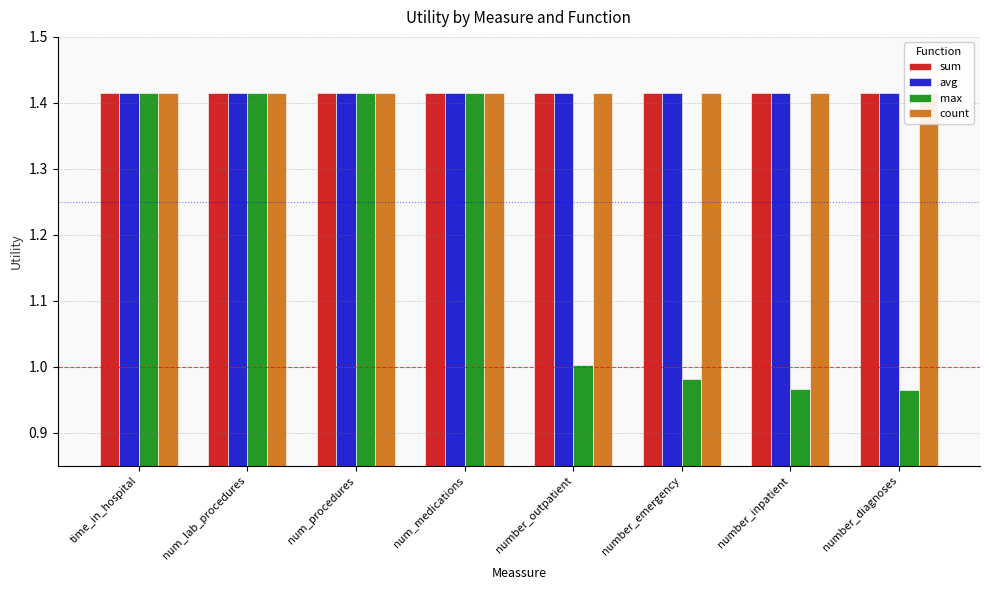

At which category does the chart reach its minimum across all series?

number_diagnoses